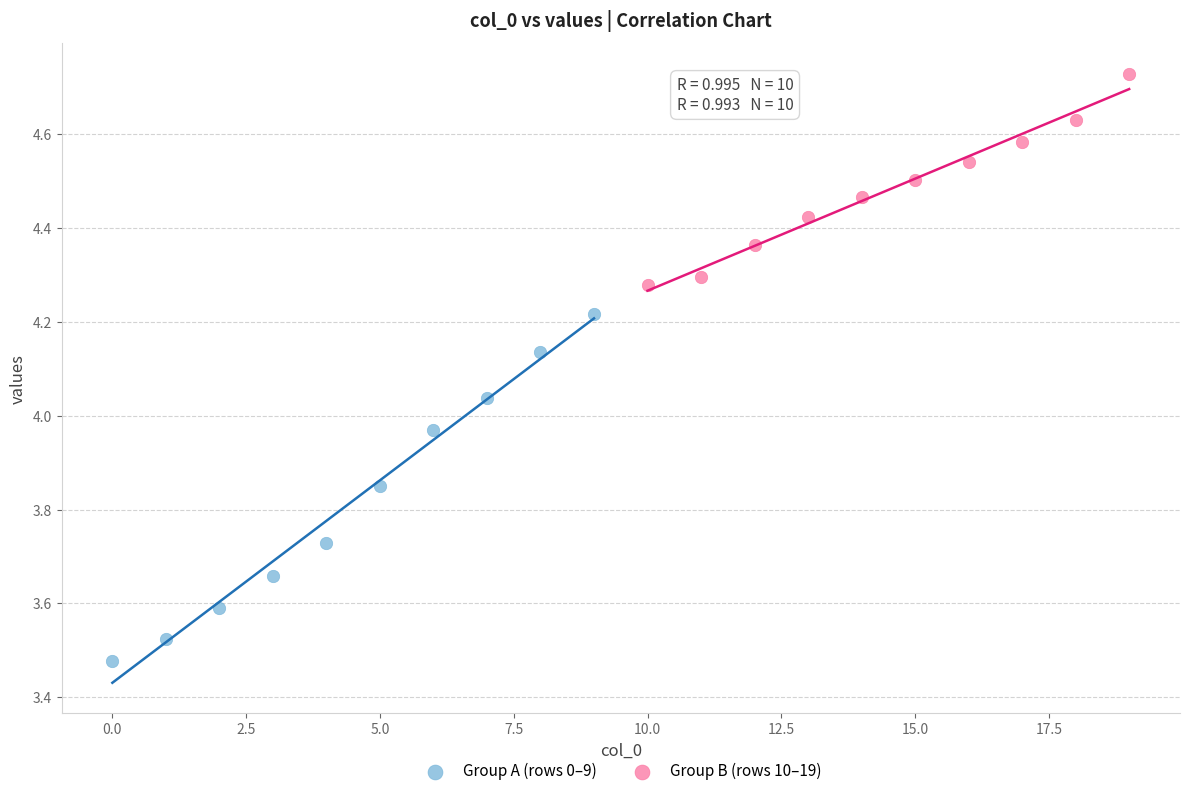

Which series contains the lowest Y value?

Group A (rows 0–9)